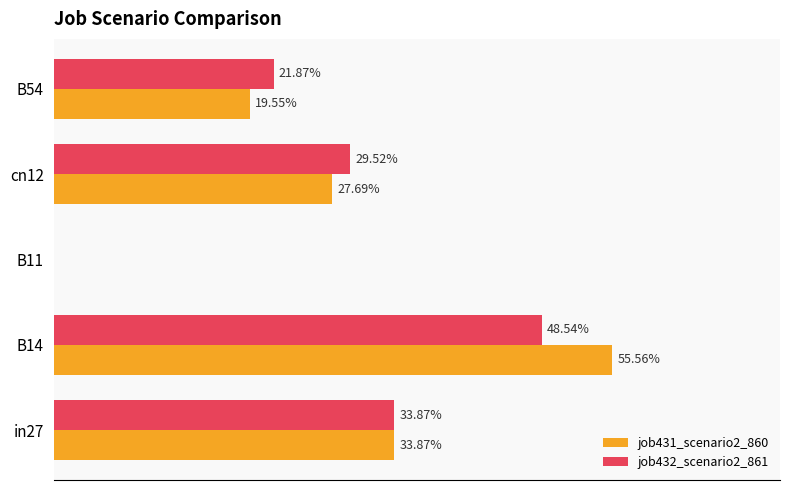

Reading left to right, list all the values displayed in this chart.

job431_scenario2_860: 0.3	0.6	0.0	0.3	0.2
job432_scenario2_861: 0.3	0.5	0.0	0.3	0.2